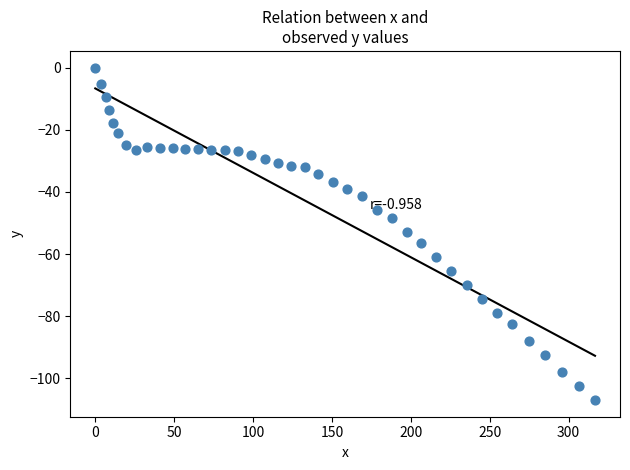

What is the range of X values (max minus min)?

316.7